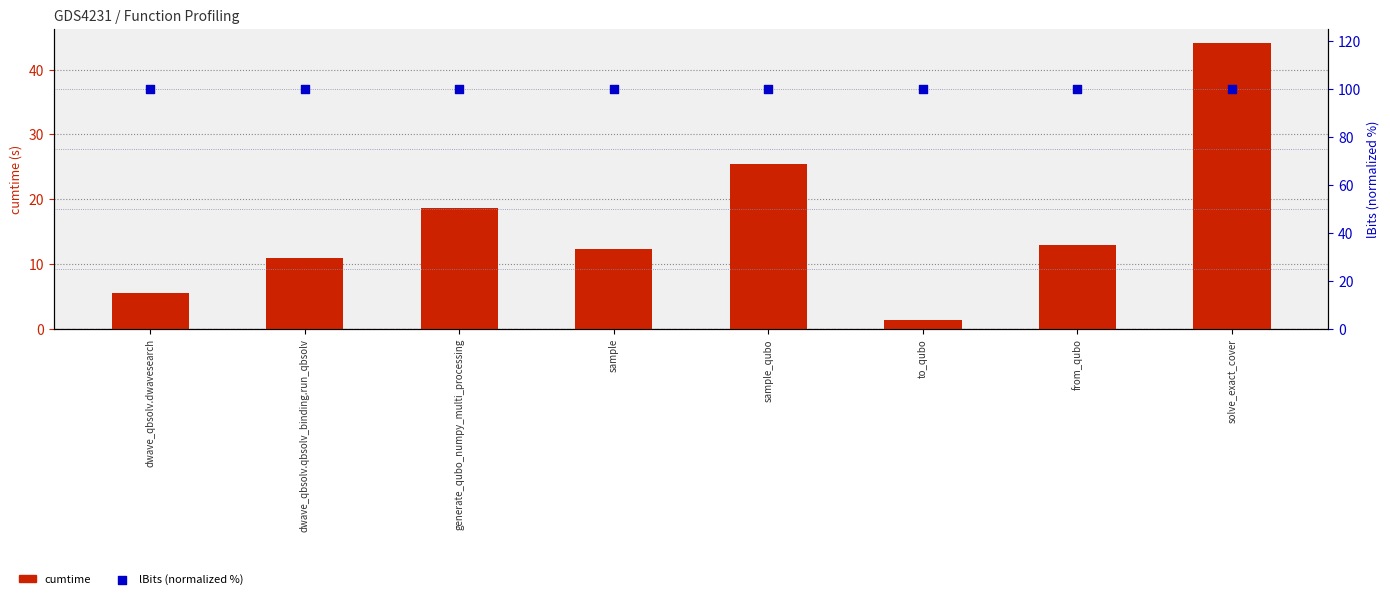

What is the total value across all series at dwave_qbsolv.qbsolv_binding.run_qbsolv?

111.0